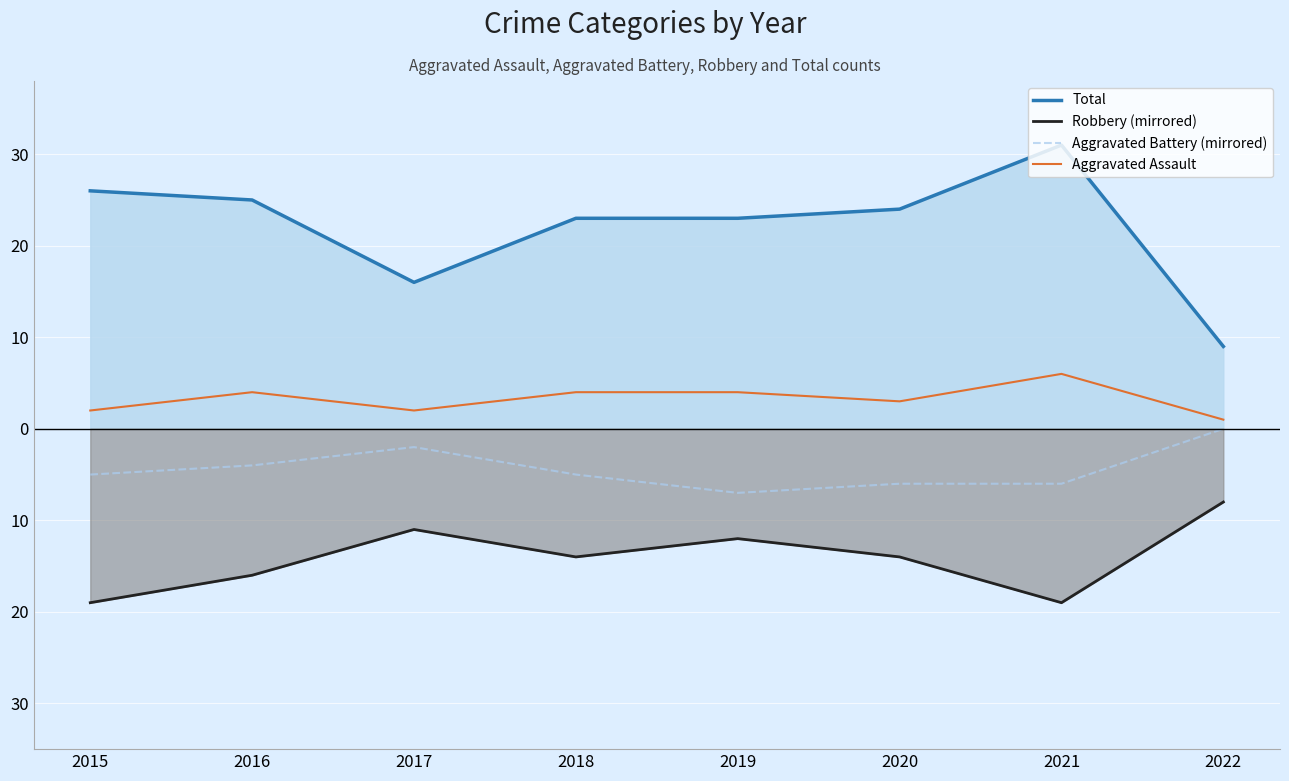

Does the chart display data point markers on the line(s)?

No